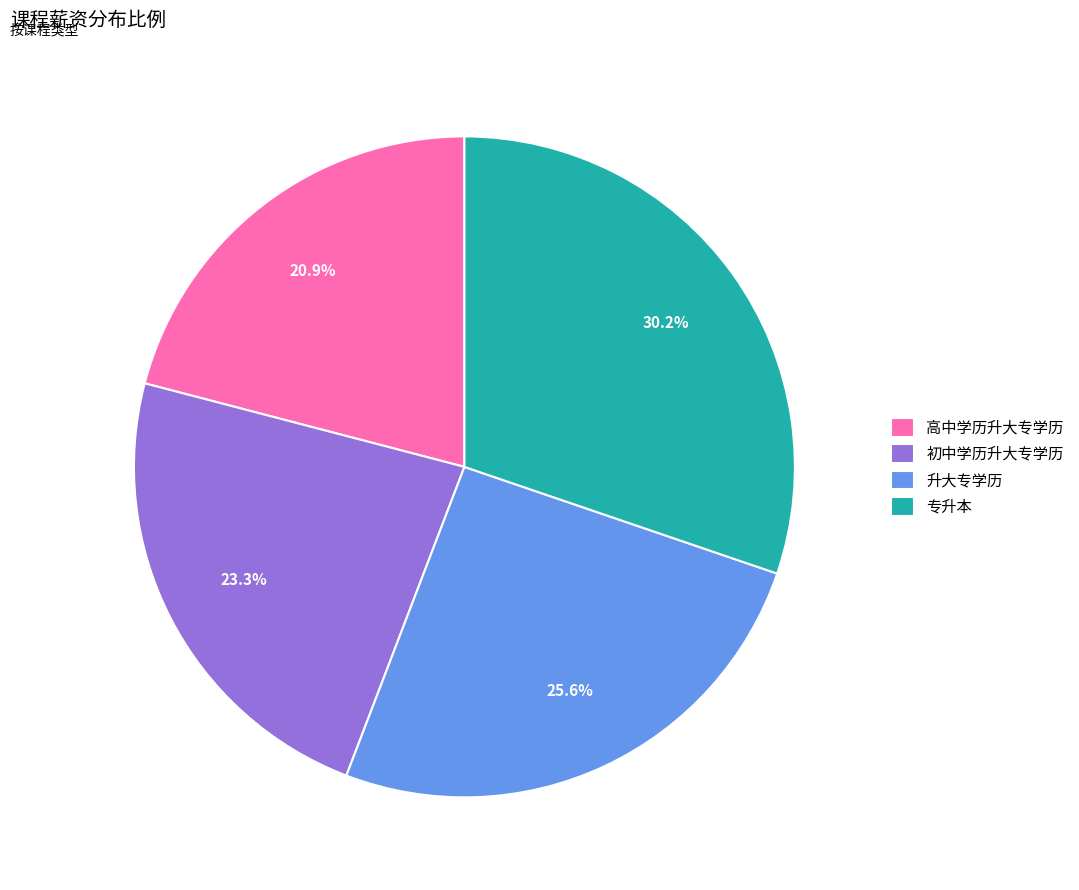

Which slice is the smallest?

高中学历升大专学历